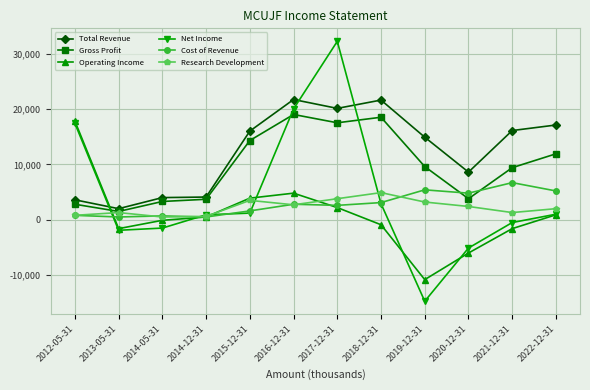

What is the spread (max minus min) of values at 2020-12-31?

14600